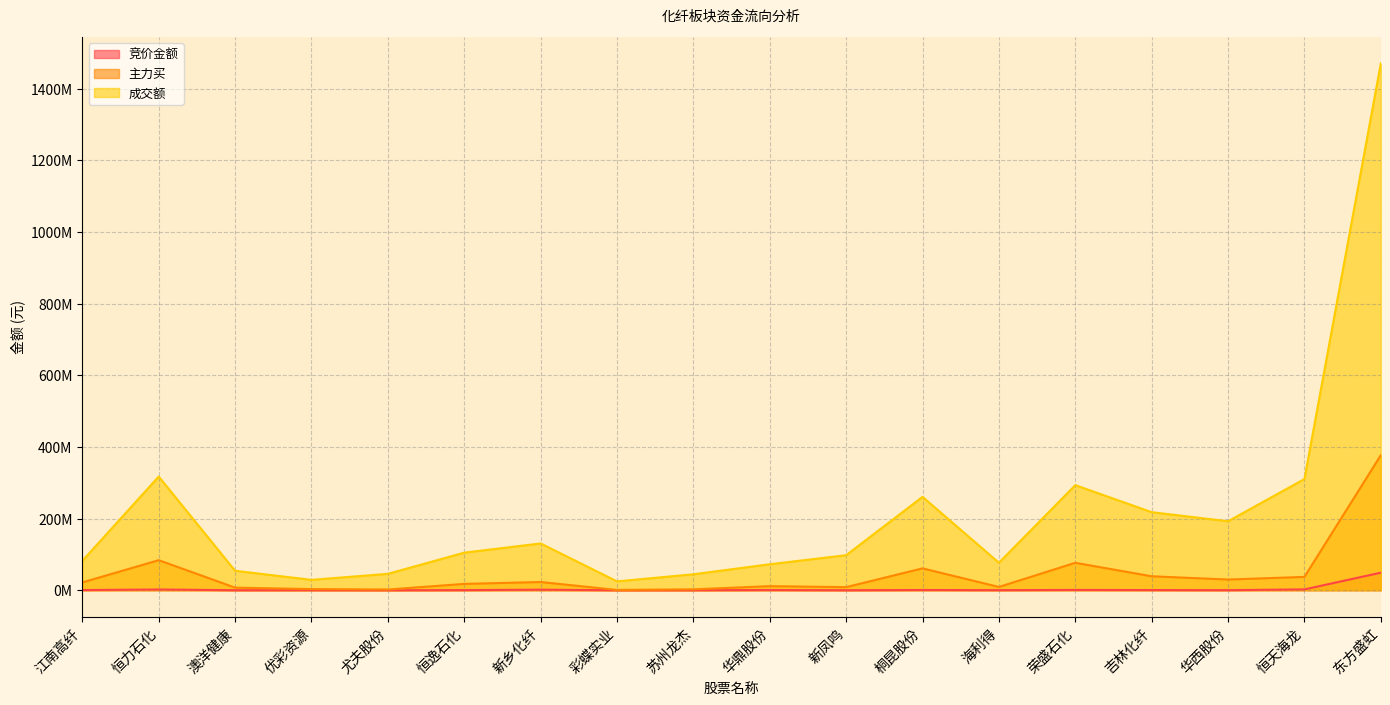

What is the maximum value for 主力买?

376855139